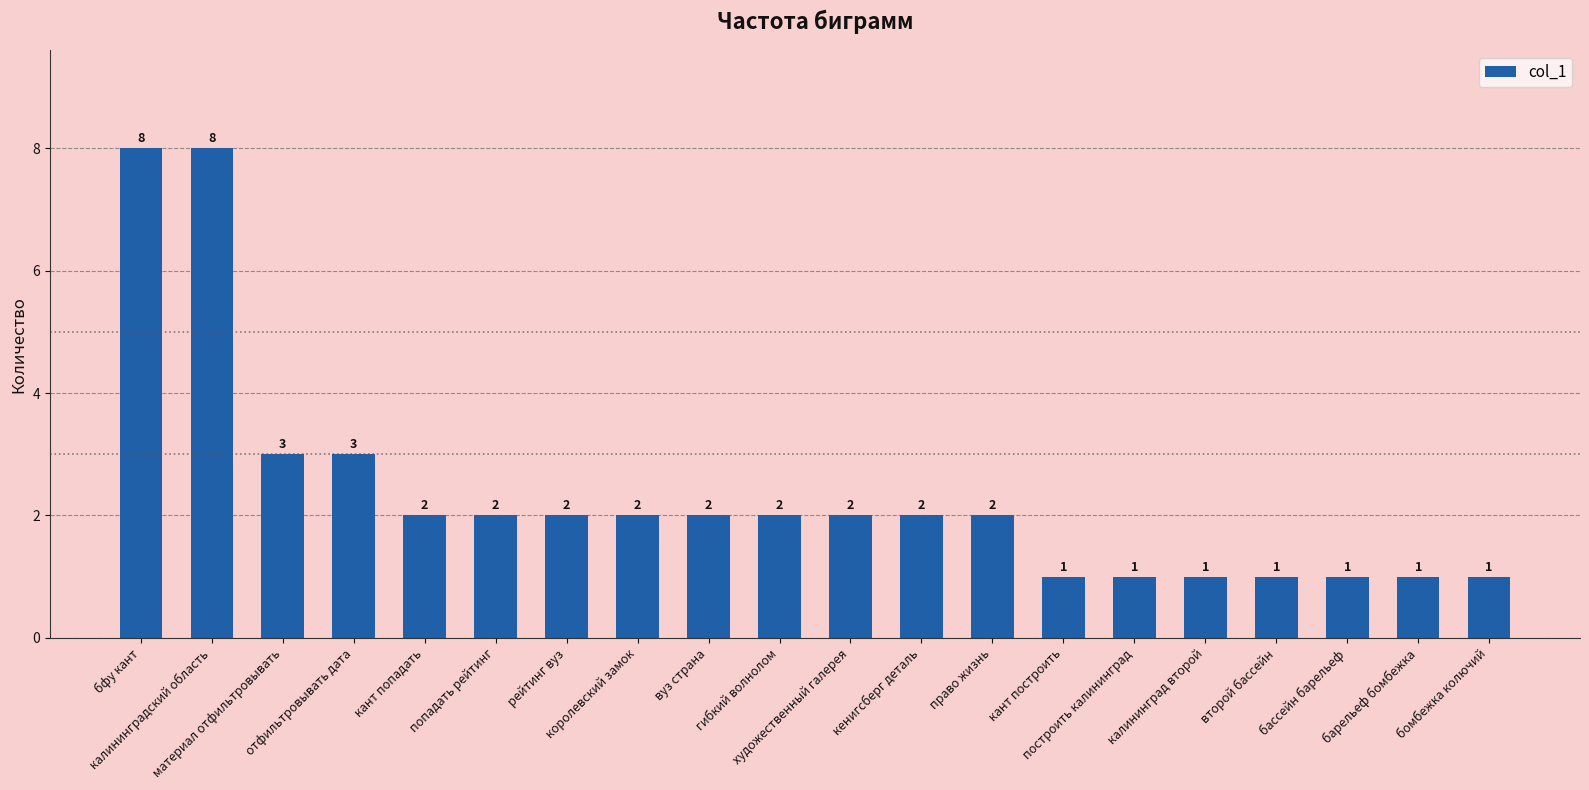

Count the values in the range 1 to 2.

16